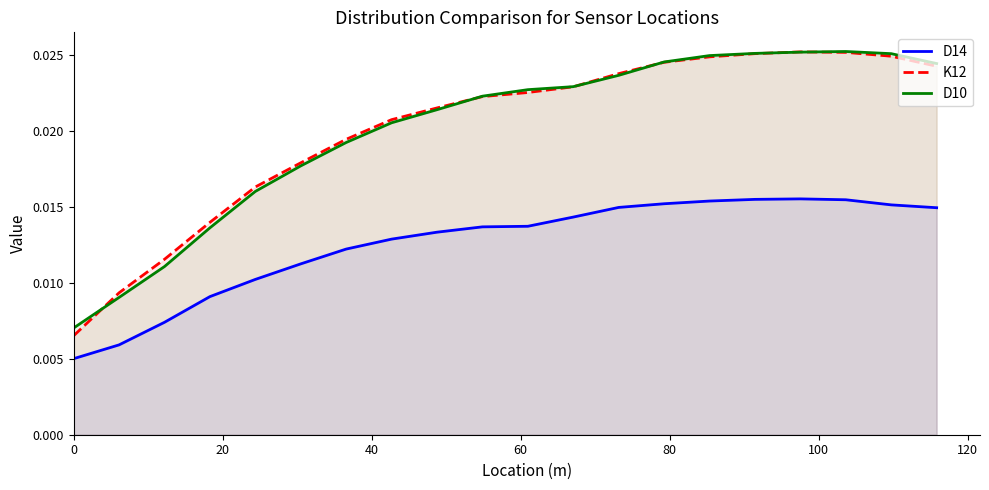

At how many categories does at least one series exceed 0?

20